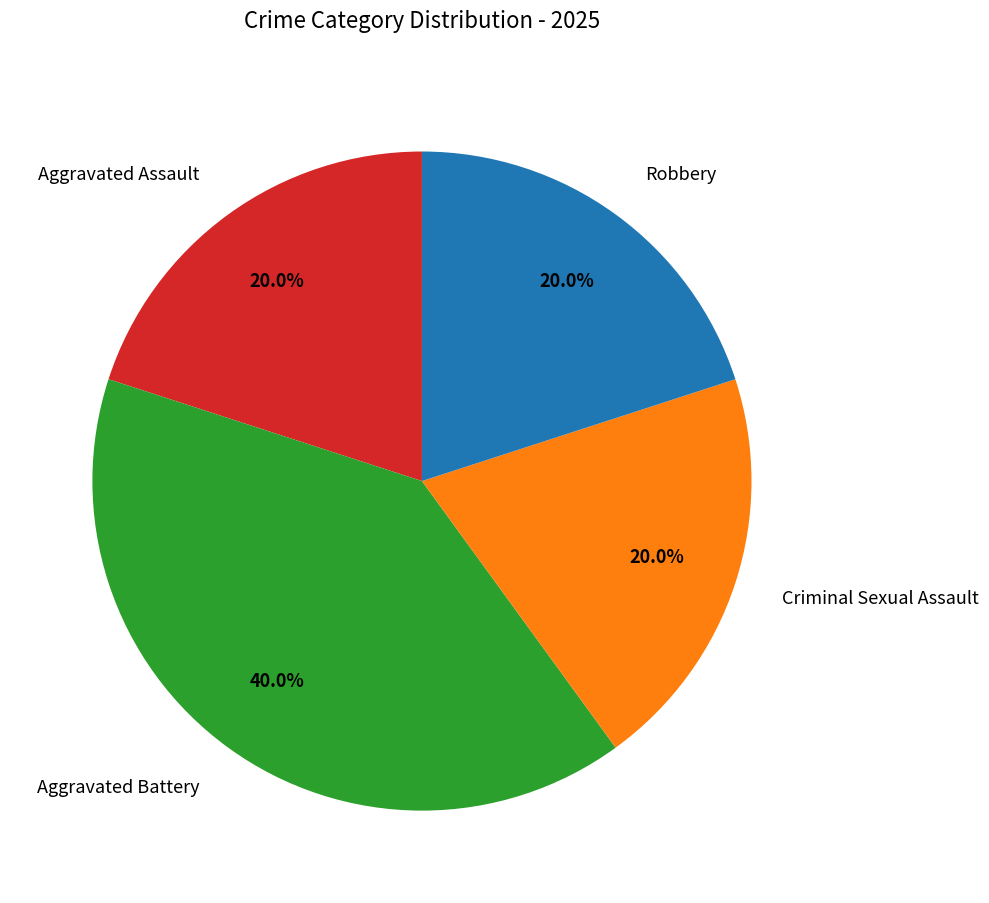

Which slice is the largest?

Aggravated Battery